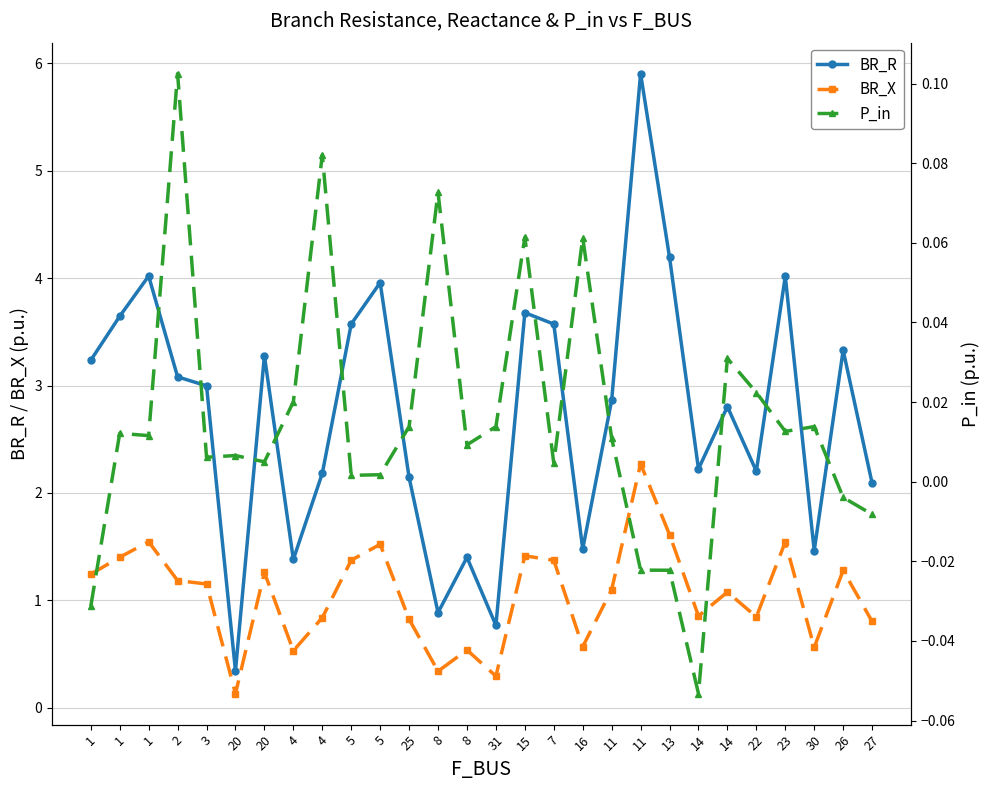

True or false: BR_R has more than 2 interior local peaks.

True